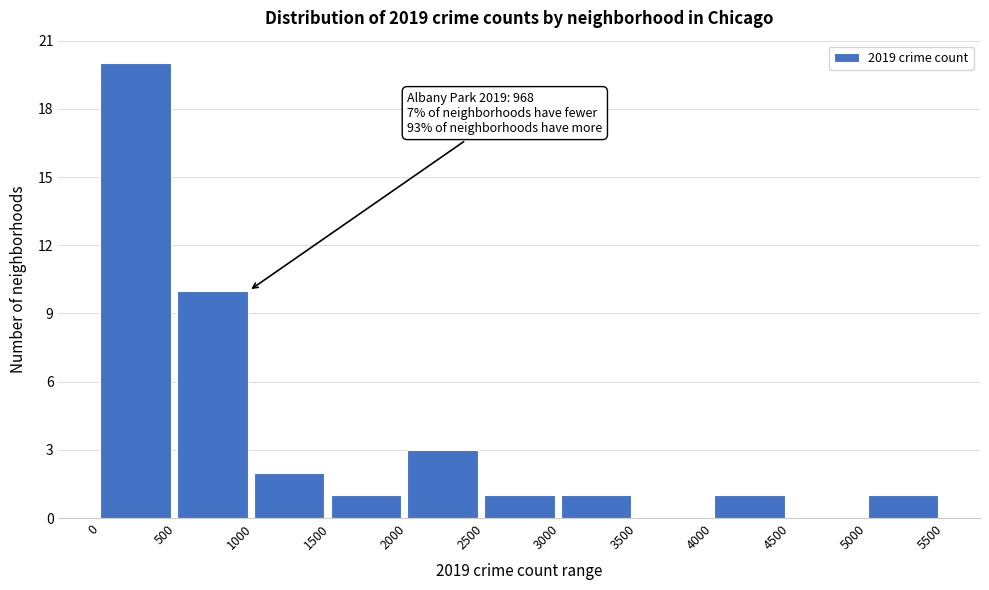

Over which range of the x-axis is the bar tallest?

0 to 500